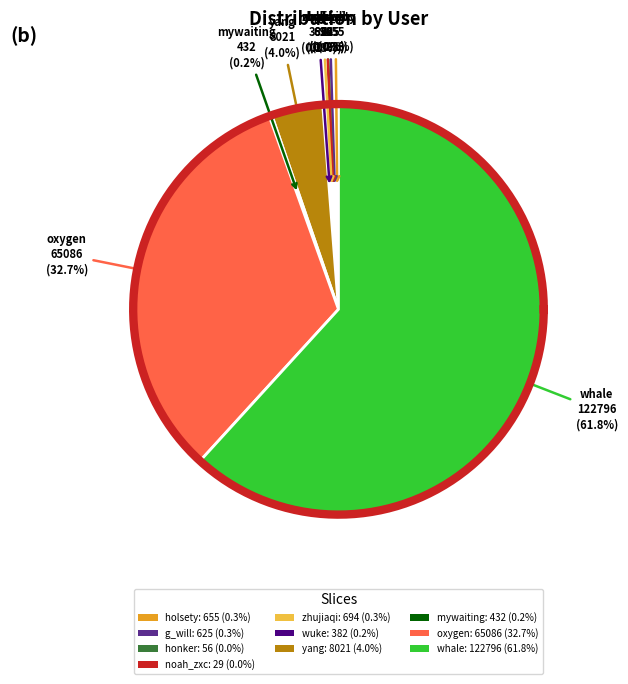

Which slice is the smallest?

noah_zxc